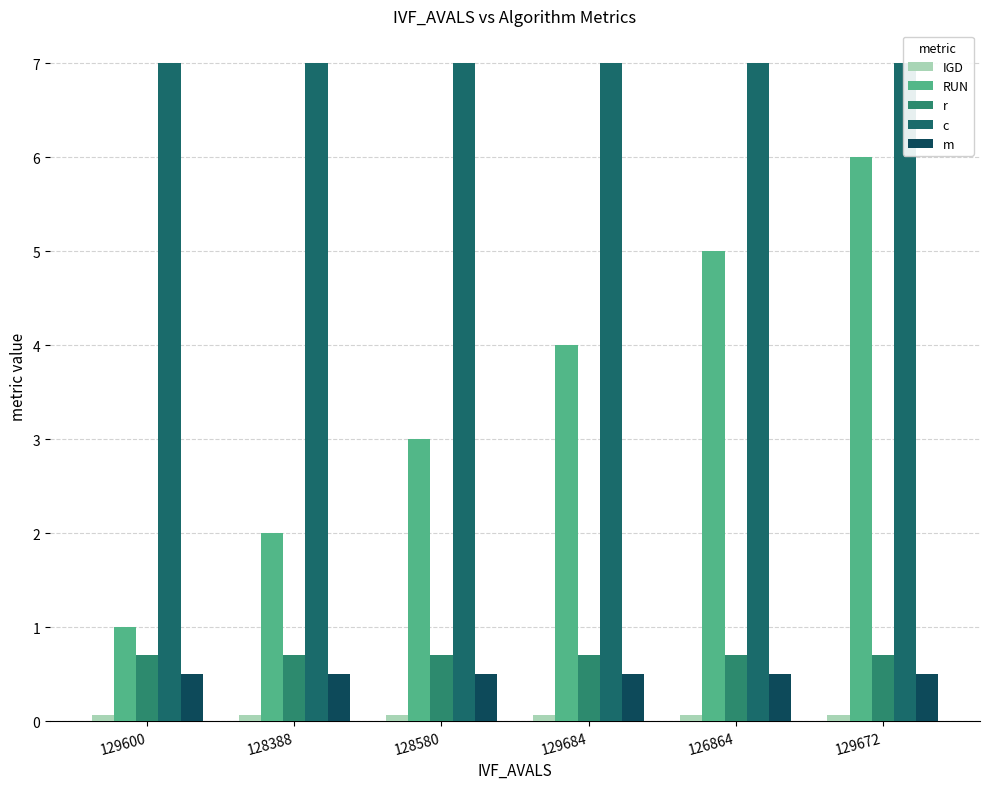

Reading right to left, transcribe all the data shown in this chart.

IGD: 129672=0.1	126864=0.1	129684=0.1	128580=0.1	128388=0.1	129600=0.1
RUN: 129672=6.0	126864=5.0	129684=4.0	128580=3.0	128388=2.0	129600=1.0
r: 129672=0.7	126864=0.7	129684=0.7	128580=0.7	128388=0.7	129600=0.7
c: 129672=7.0	126864=7.0	129684=7.0	128580=7.0	128388=7.0	129600=7.0
m: 129672=0.5	126864=0.5	129684=0.5	128580=0.5	128388=0.5	129600=0.5